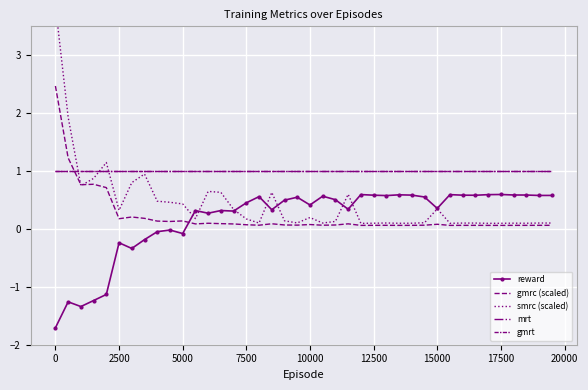

How many lines are shown in the chart?

5